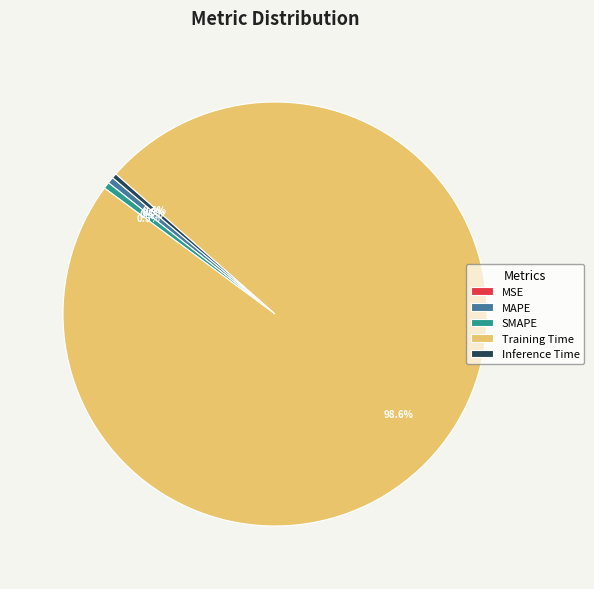

To the nearest percent, what is the difference between the Training Time and SMAPE slice percentages?

98%